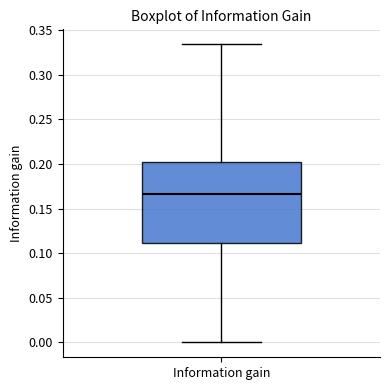

Read this box plot against the y-axis: the position of the median line, the range covered by the box, and the ends of both whiskers. The values are not printed on the chart, so give them approximately, as read against the axis.

median 0.165, box 0.110 to 0.205, whiskers 0.000 to 0.335